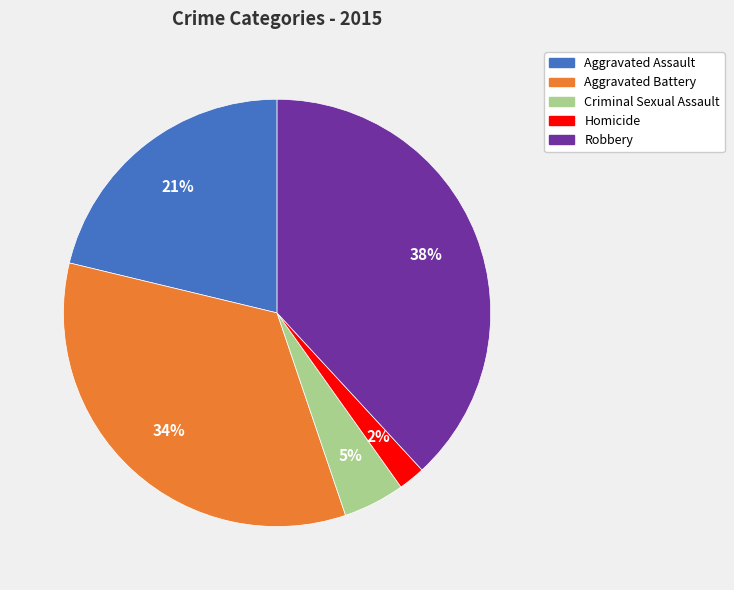

What percentage is the Homicide slice, to the nearest percent?

2%